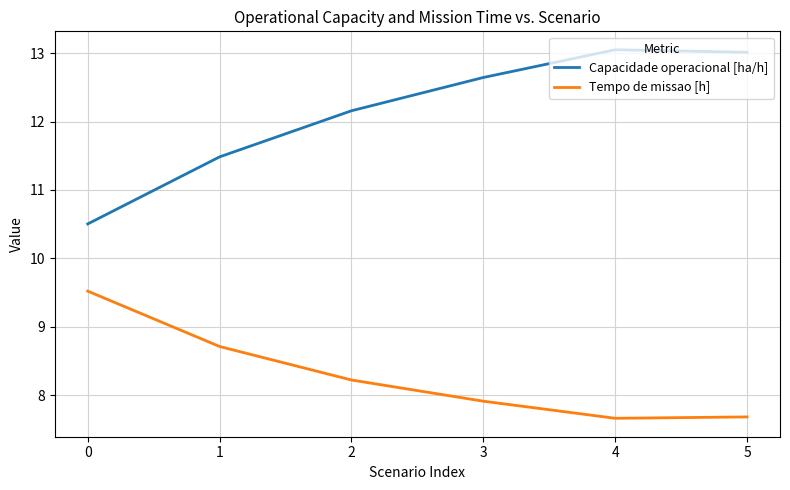

What is the greatest value displayed?

13.1